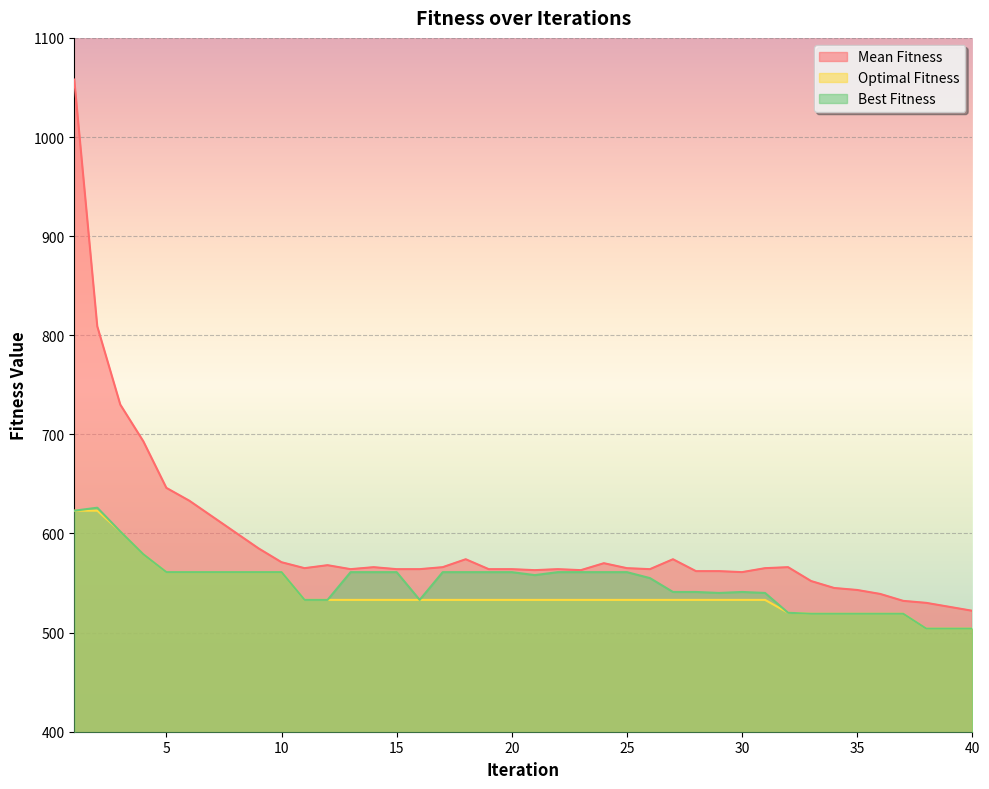

List the series in order of their peak value, lowest first.

Optimal Fitness, Best Fitness, Mean Fitness